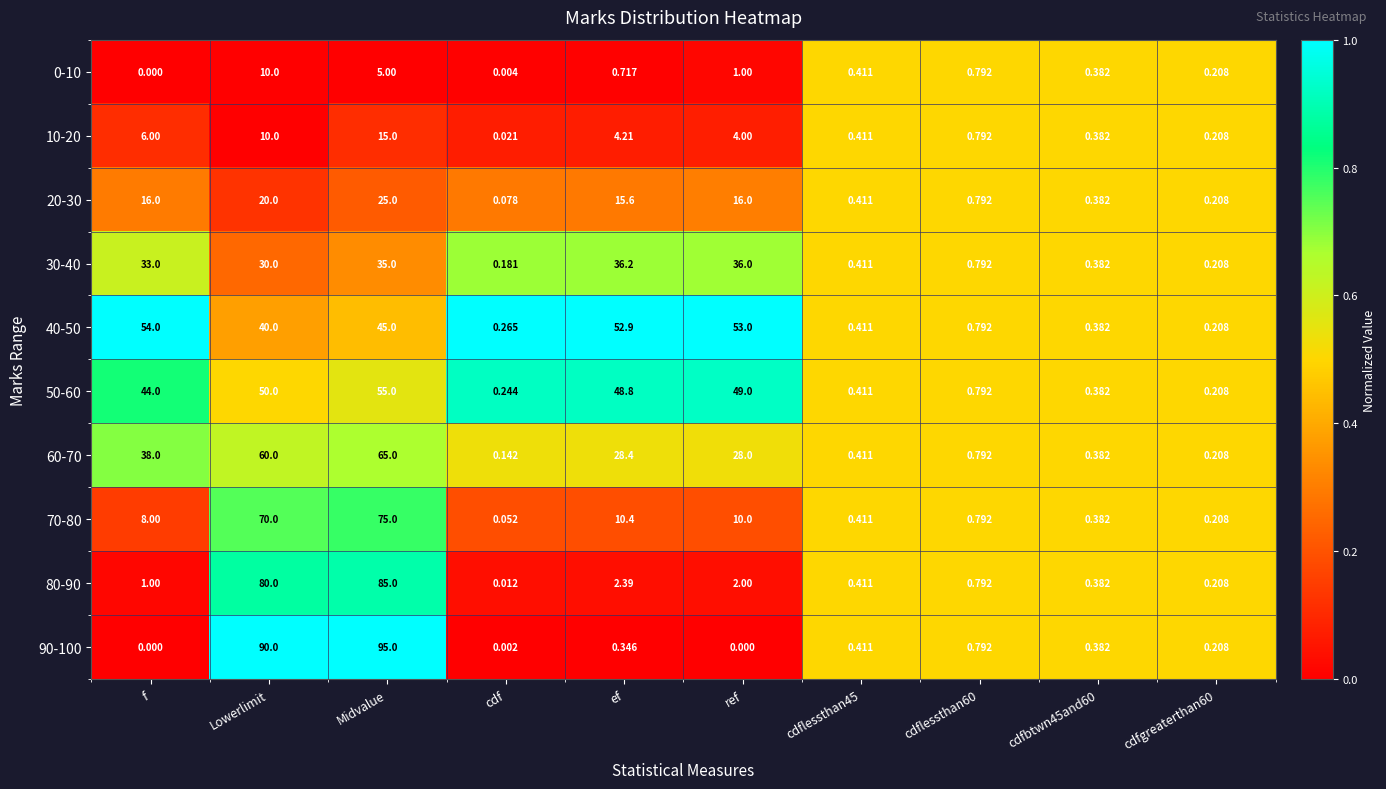

How many distinct data groups are displayed?

10